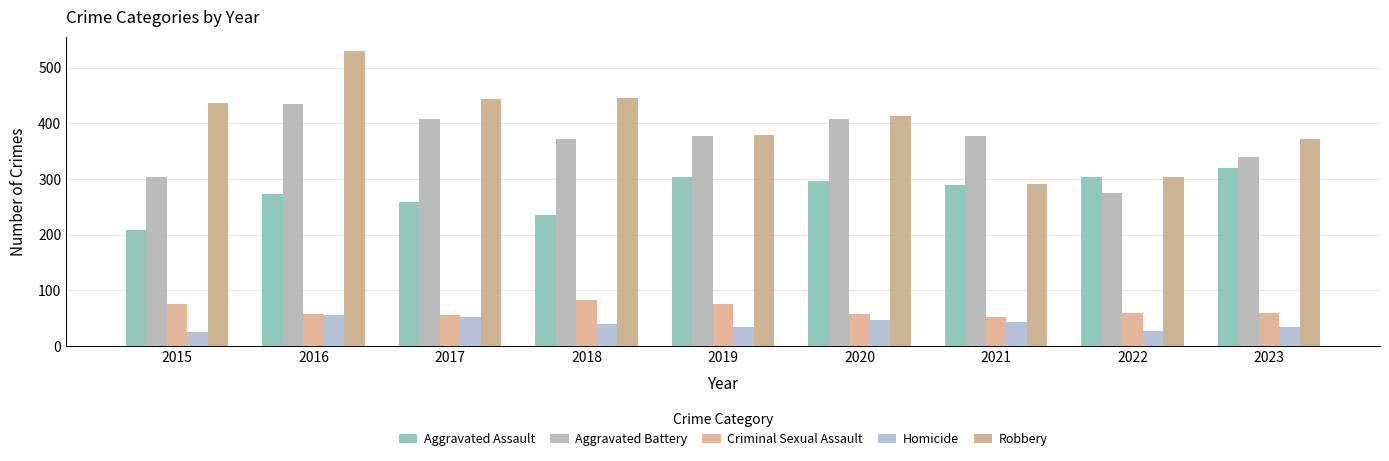

Does the chart contain stacked bars?

No